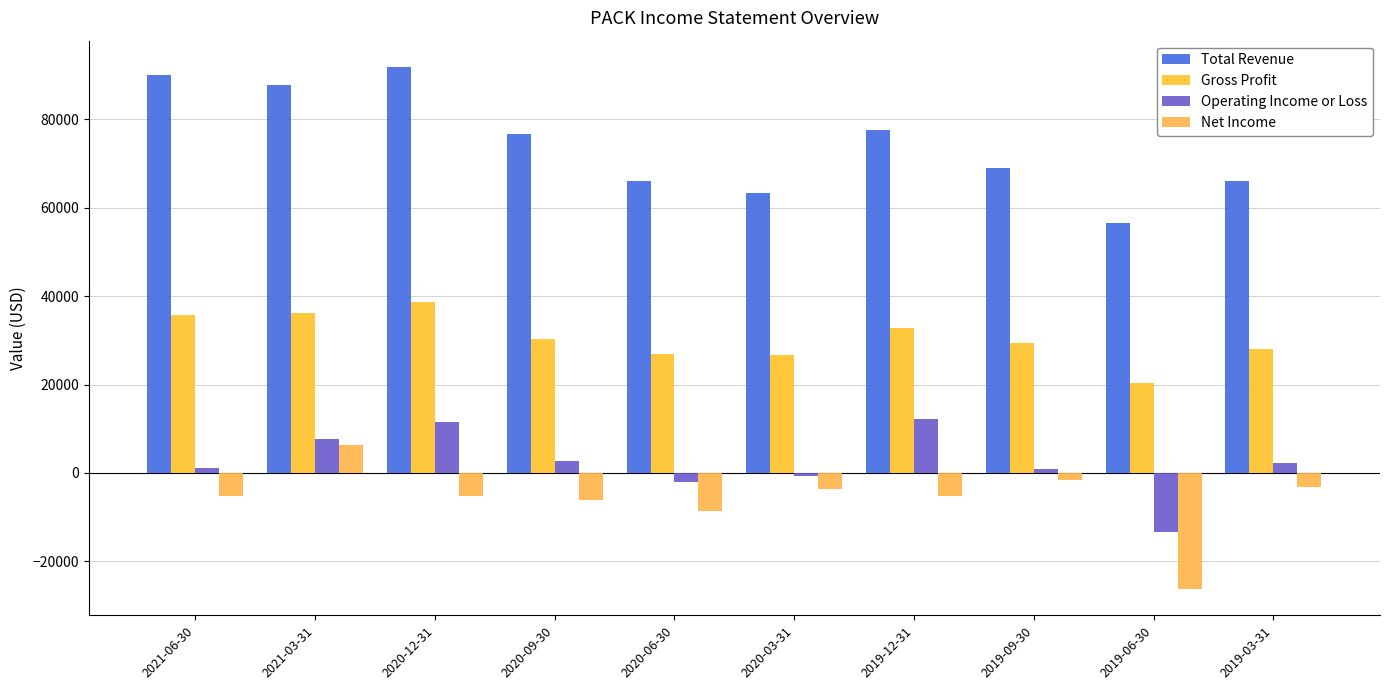

What is the average value of the Operating Income or Loss series?

2270